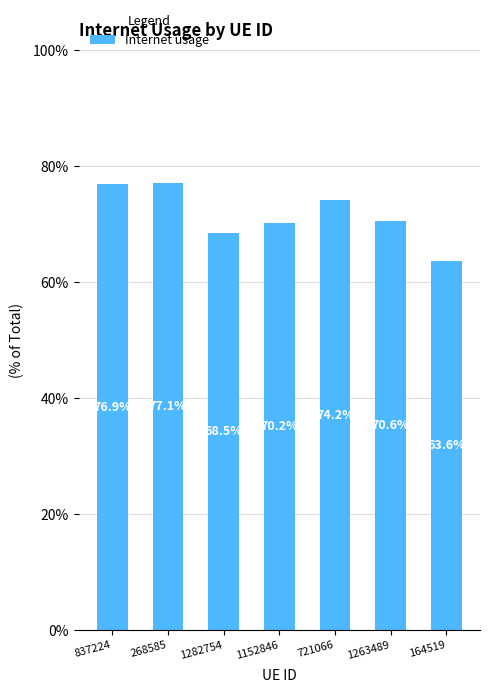

What is the label of the 6th bar from the left?

1263489